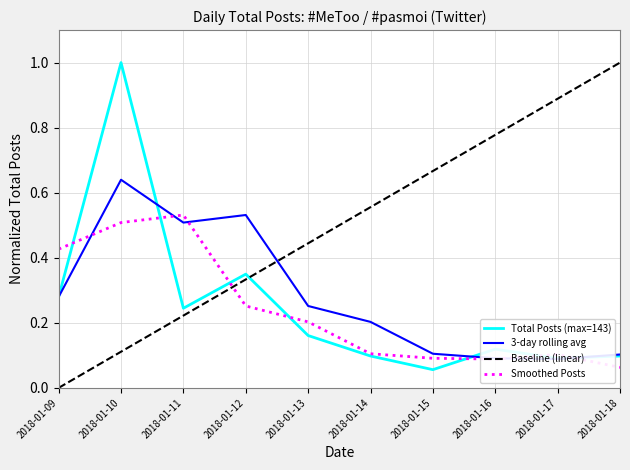

What is the approximate value of Smoothed Posts at 2018-01-15?

0.1